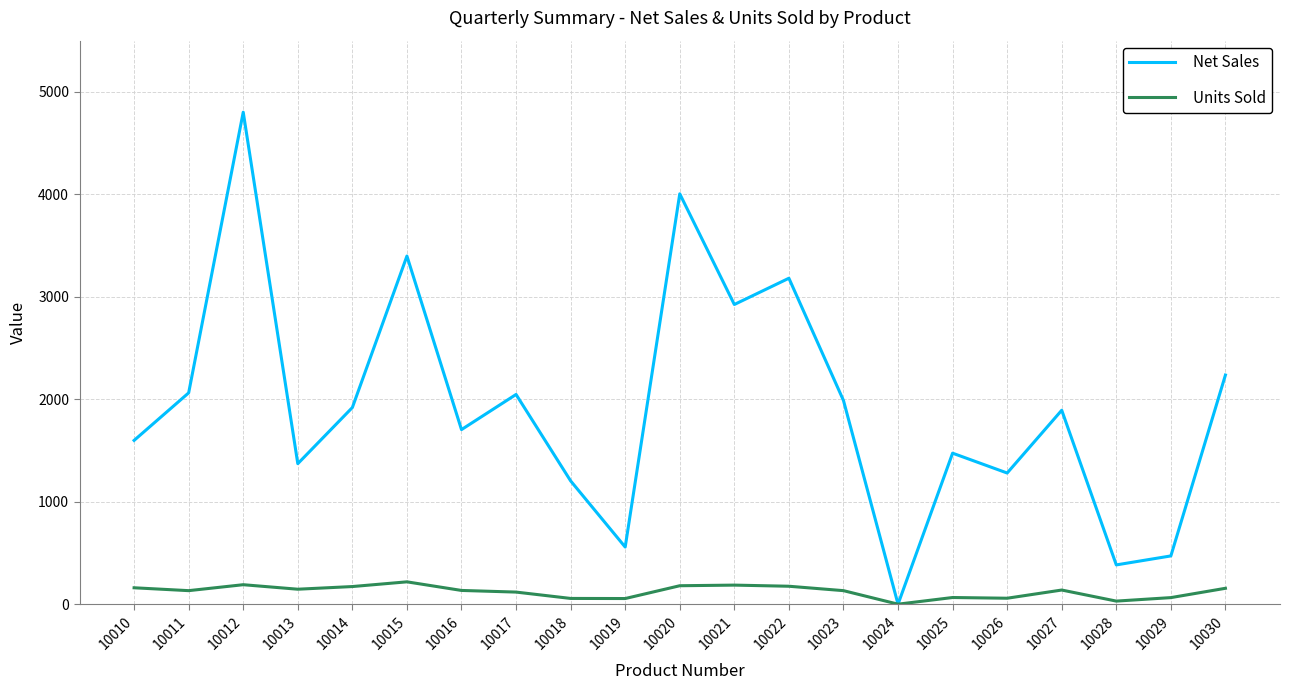

How many values in the Units Sold series are below 134?

10